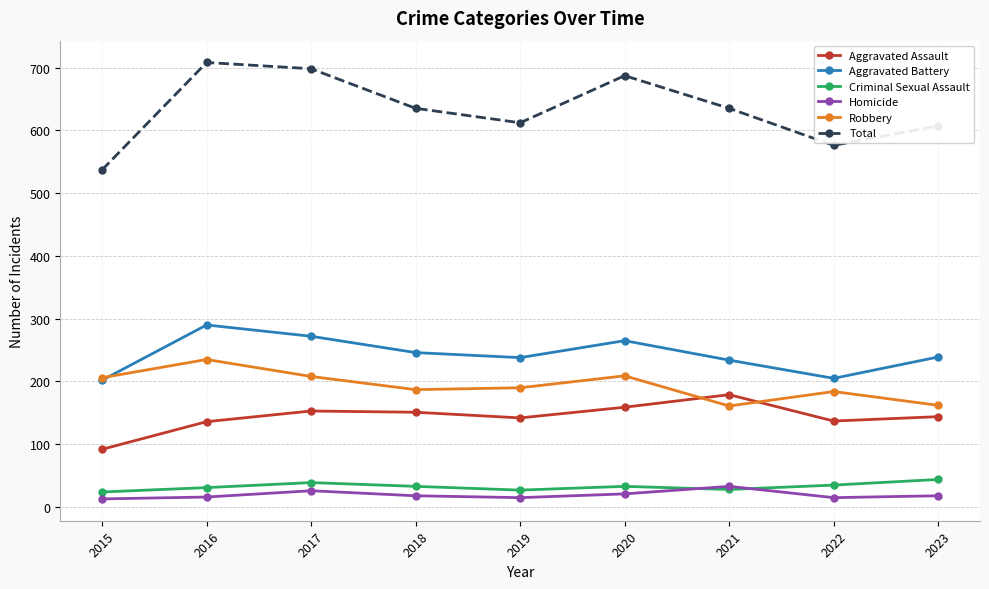

What is the maximum value shown in the chart?

708